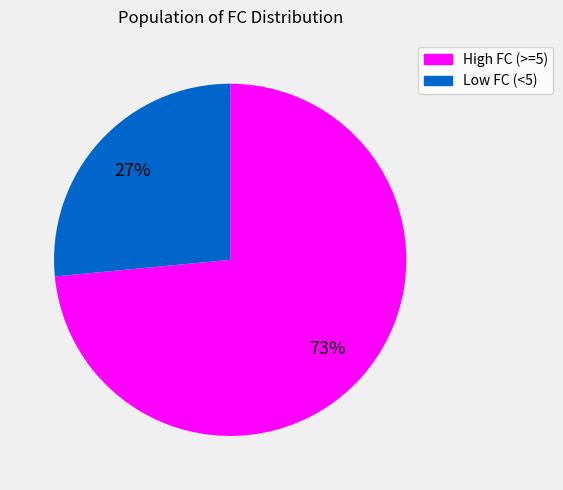

Is there any slice that represents more than half of the pie?

Yes